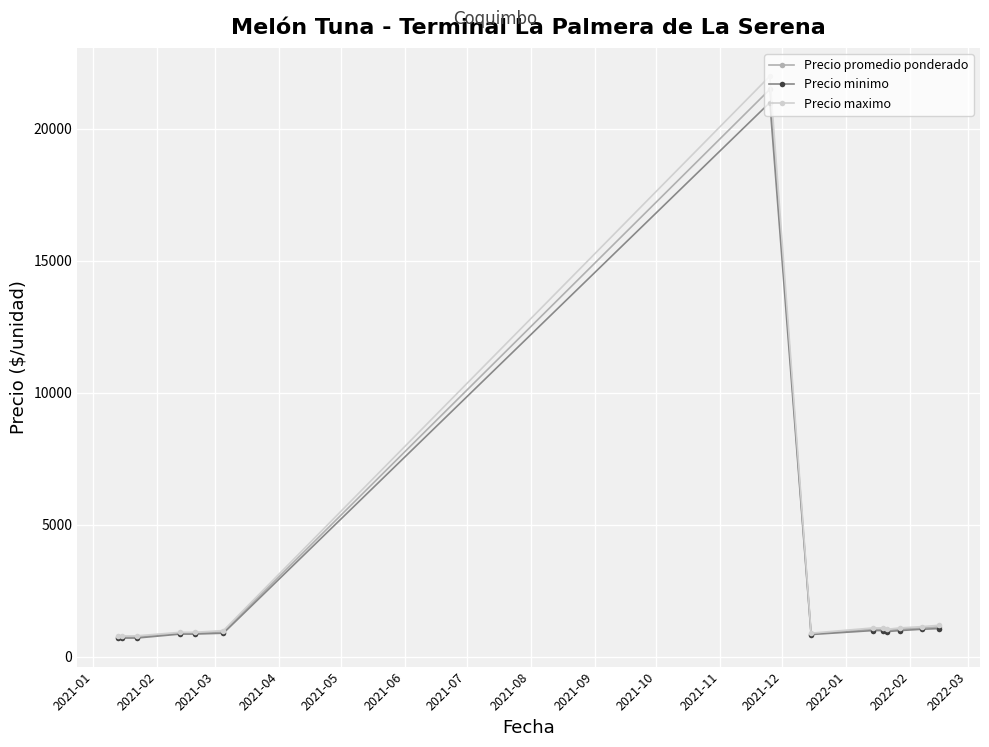

What are all the series names shown in the legend?

Precio promedio ponderado, Precio minimo, Precio maximo